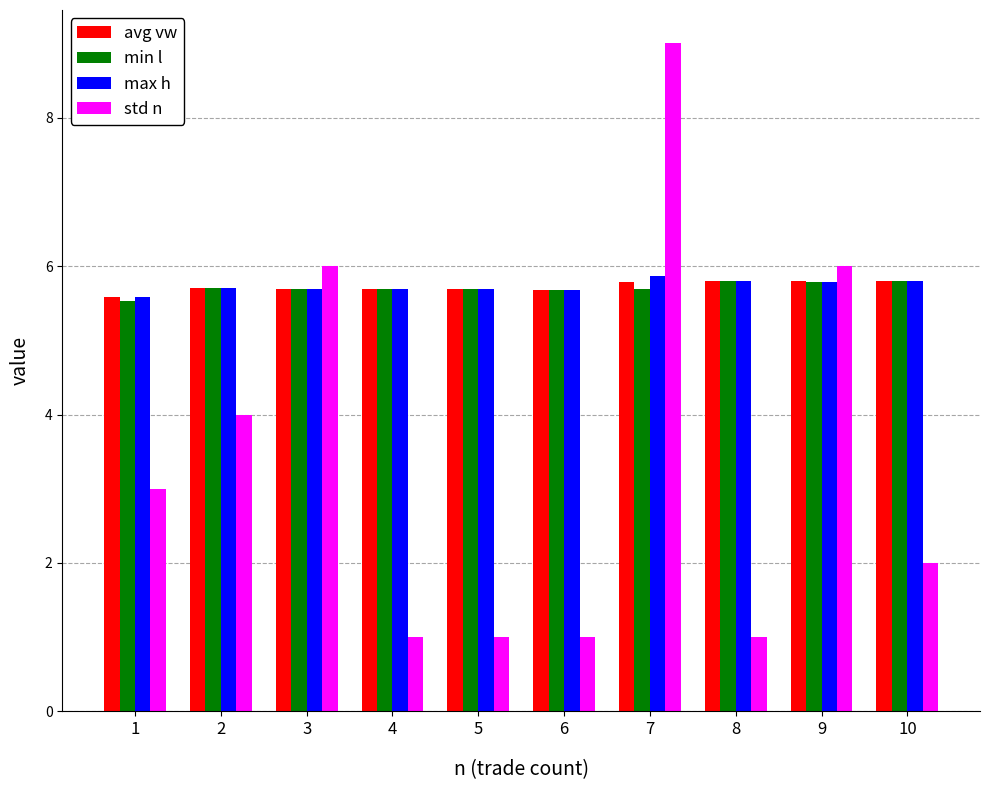

Reading left to right, list all the values displayed in this chart.

avg vw: 5.6	5.7	5.7	5.7	5.7	5.7	5.8	5.8	5.8	5.8
min l: 5.5	5.7	5.7	5.7	5.7	5.7	5.7	5.8	5.8	5.8
max h: 5.6	5.7	5.7	5.7	5.7	5.7	5.9	5.8	5.8	5.8
std n: 3.0	4.0	6.0	1.0	1.0	1.0	9.0	1.0	6.0	2.0